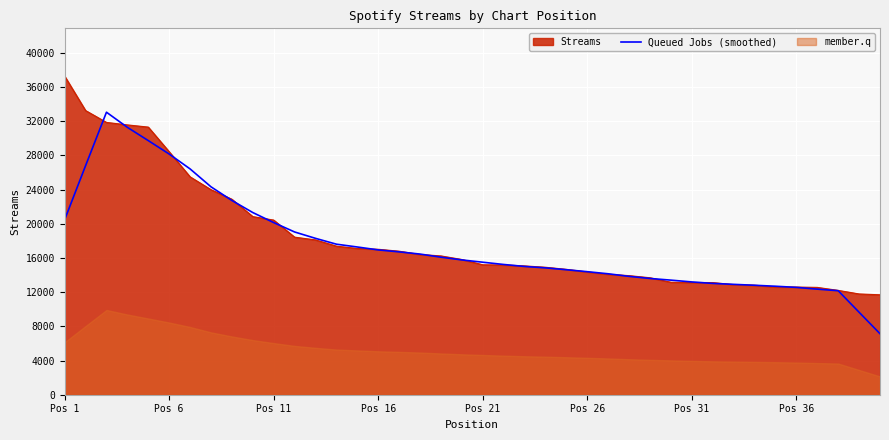

What is the maximum value for Streams?

37279.0